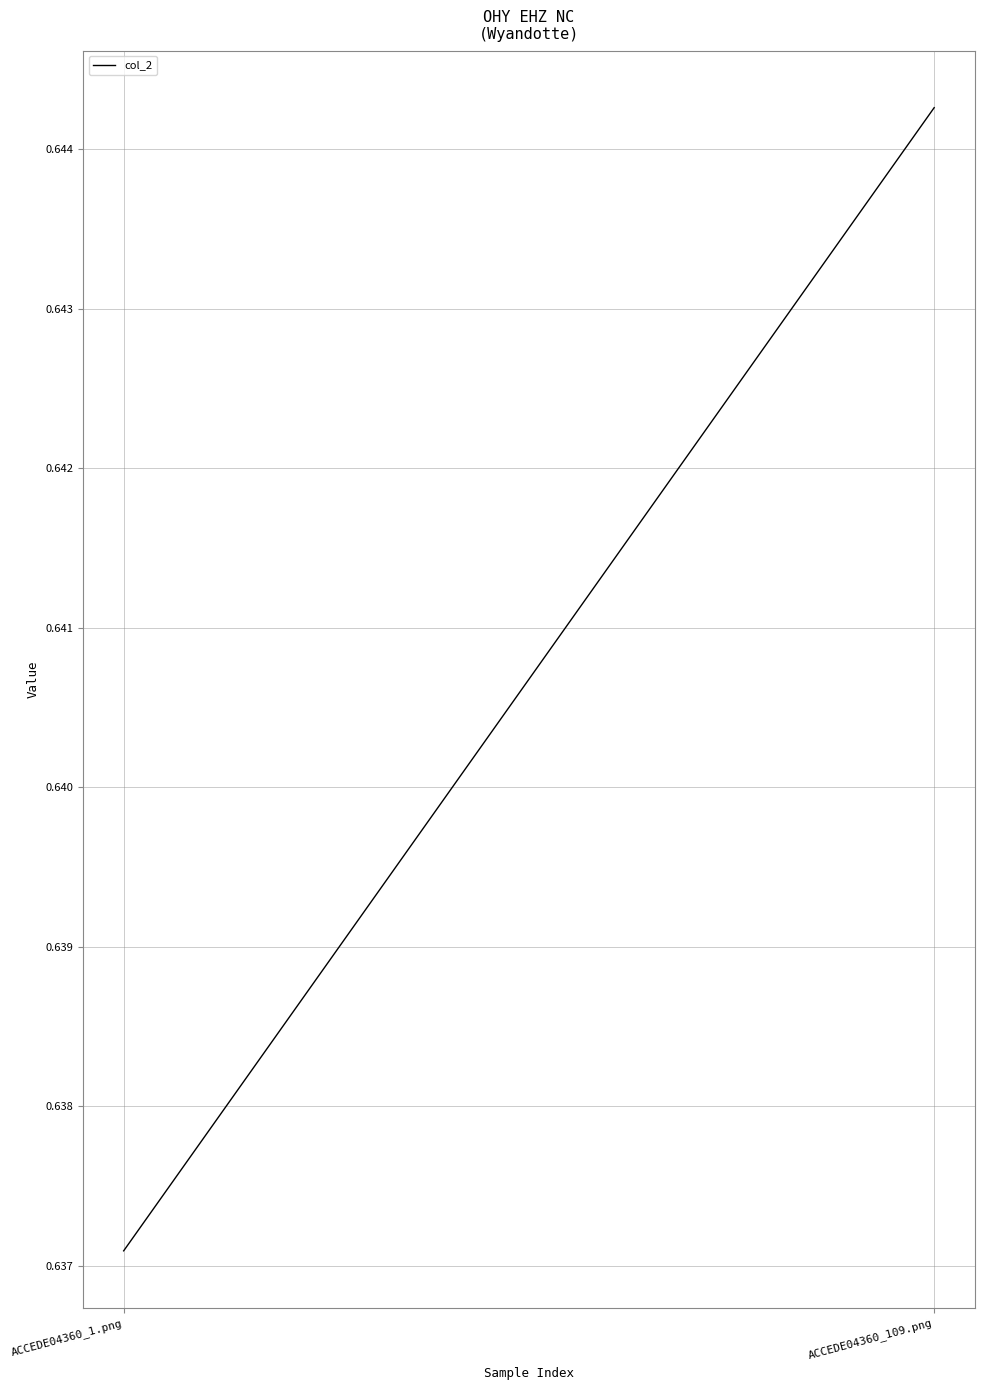

Does the chart display data point markers on the line(s)?

No